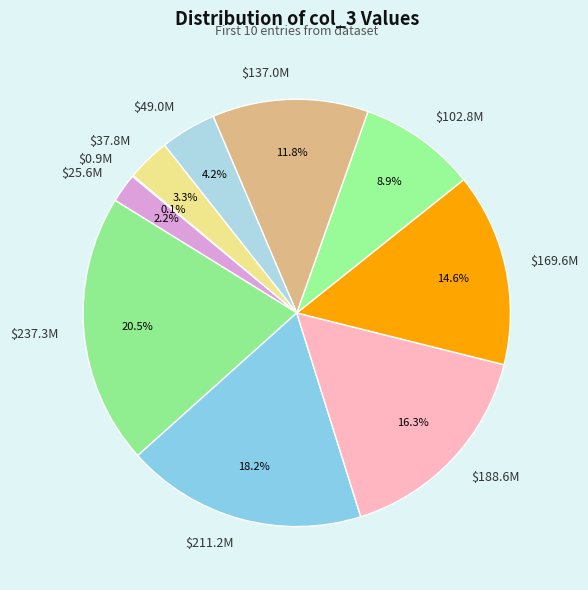

To the nearest percent, what is the difference between the largest and smallest slice percentages?

20%